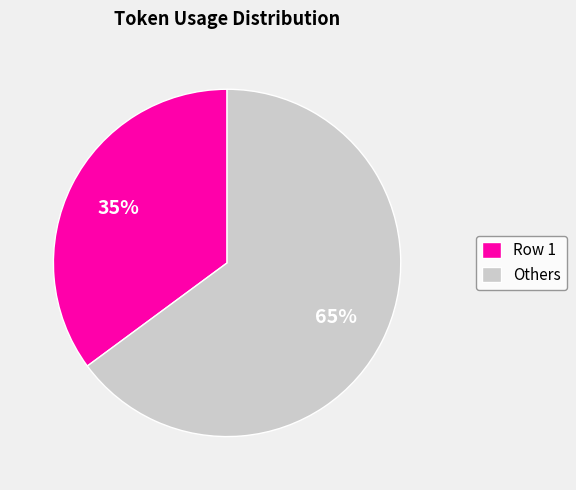

Is the sum of Row 1 and Others greater than half?

Yes